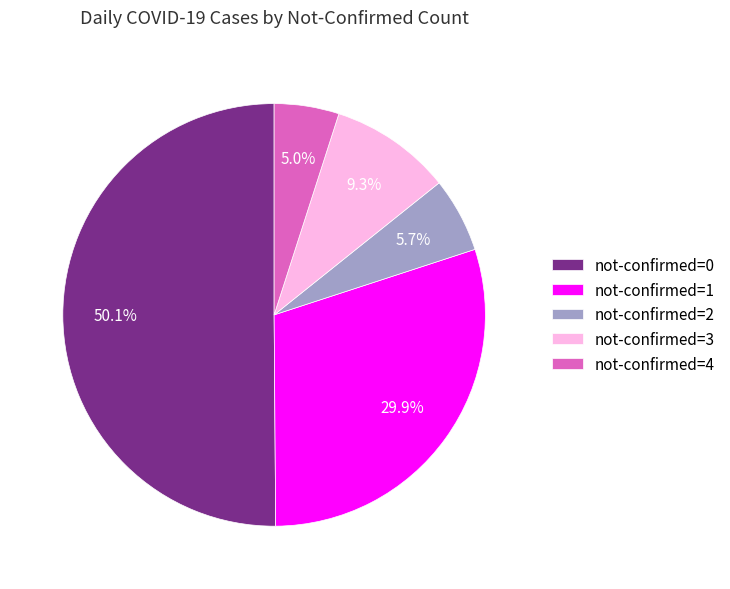

Which category has the biggest portion of the pie?

not-confirmed=0